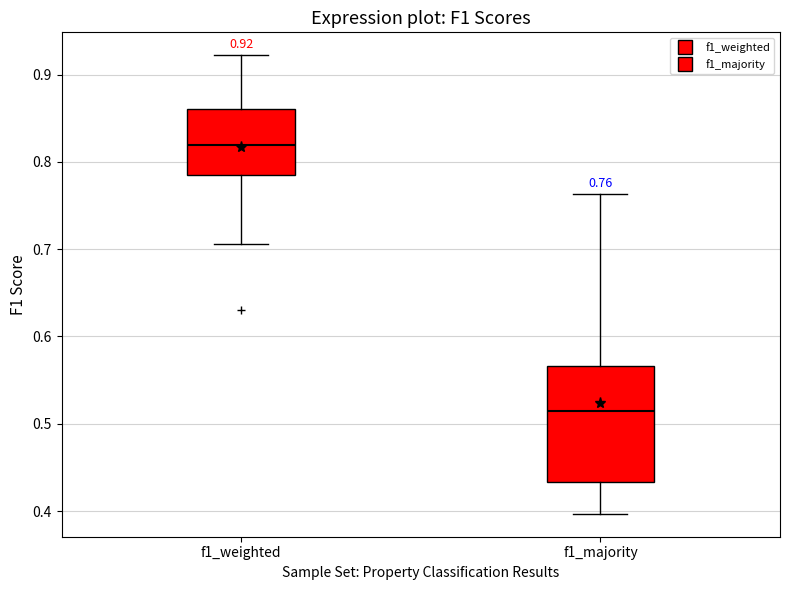

Which box's median line is the lowest?

f1_majority